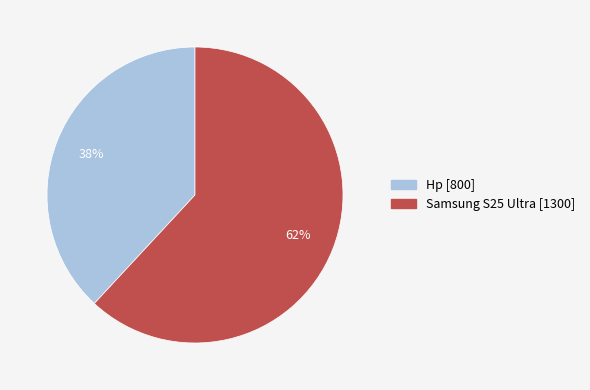

Which slice is the smallest?

Hp